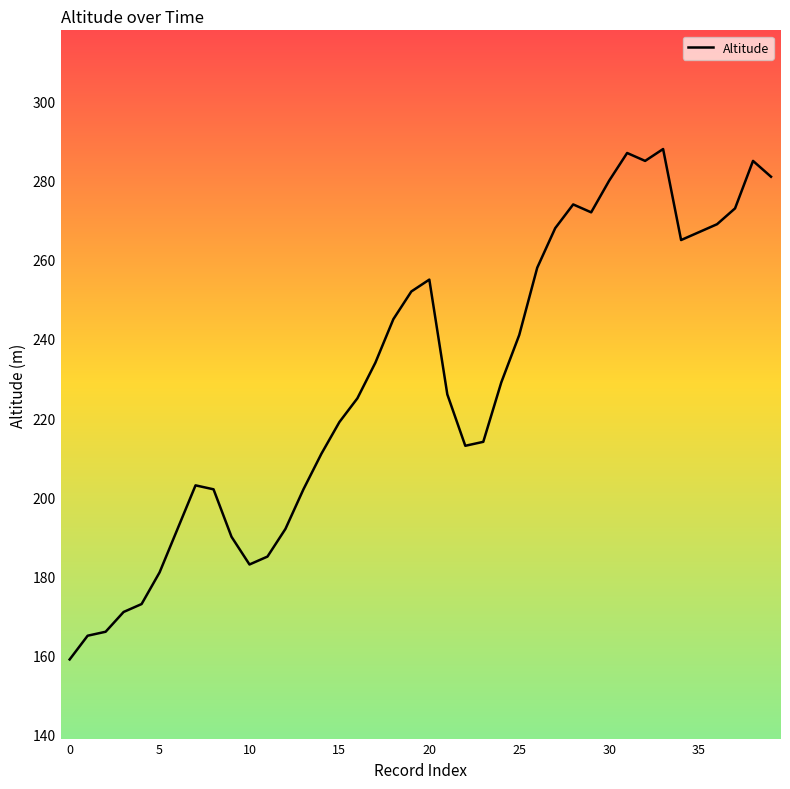

What is the difference between the maximum and minimum values?

129